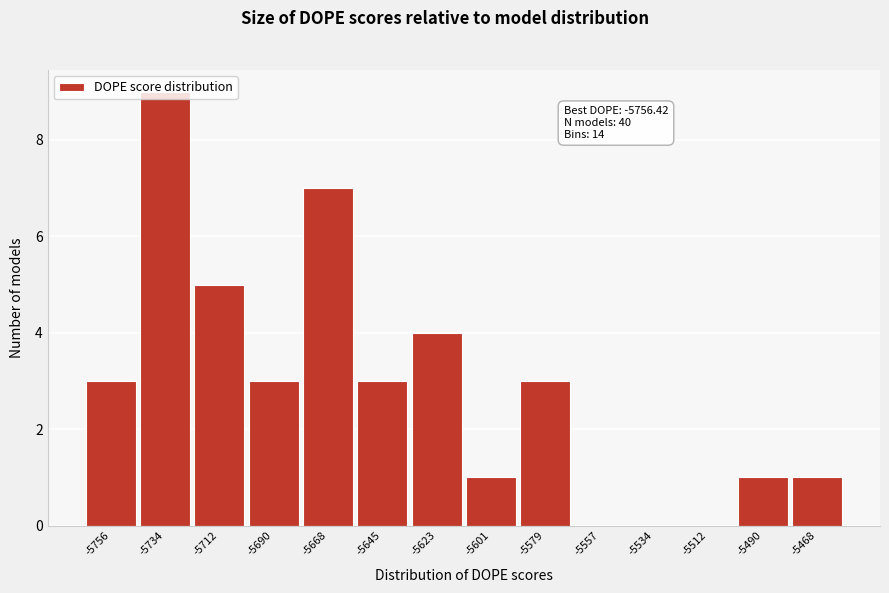

Which category has the highest value across all series?

-5734